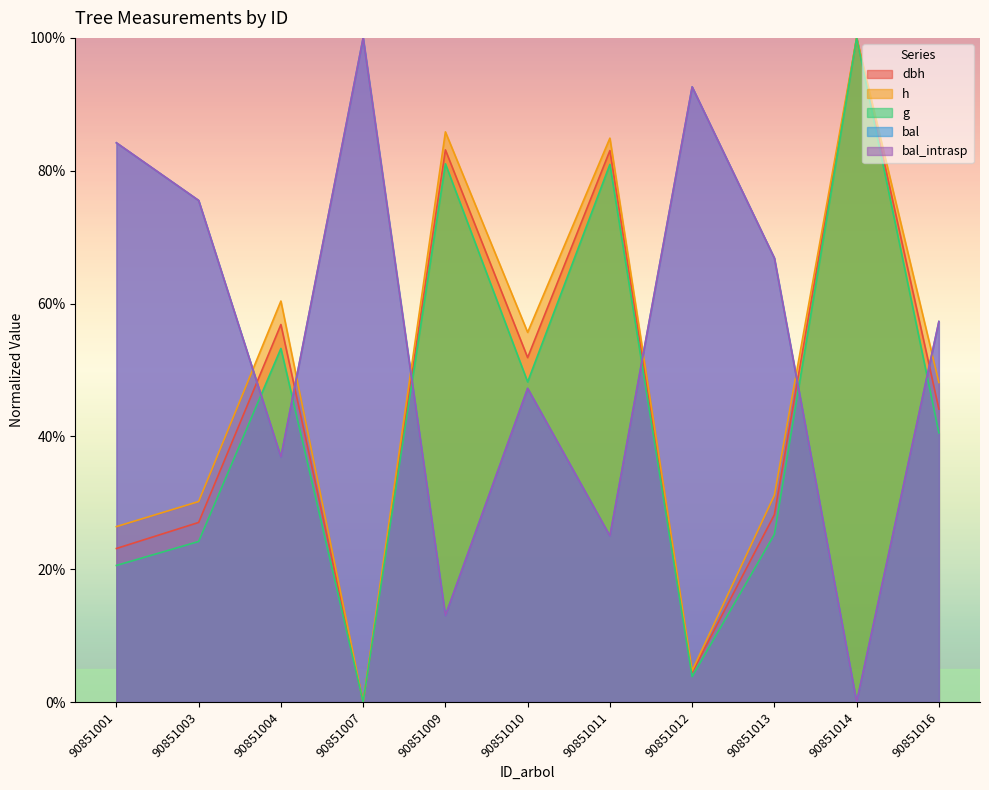

Which category has the highest value in the bal_intrasp series?

90851007